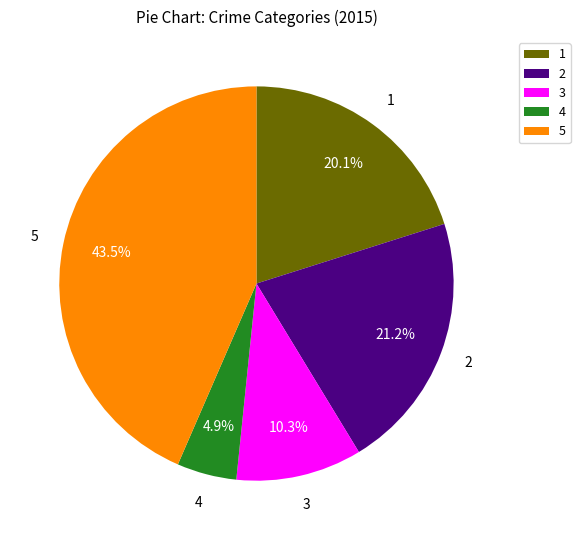

How many segments does this pie chart have?

5